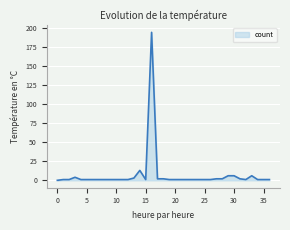

What is the maximum value shown in the chart?

194